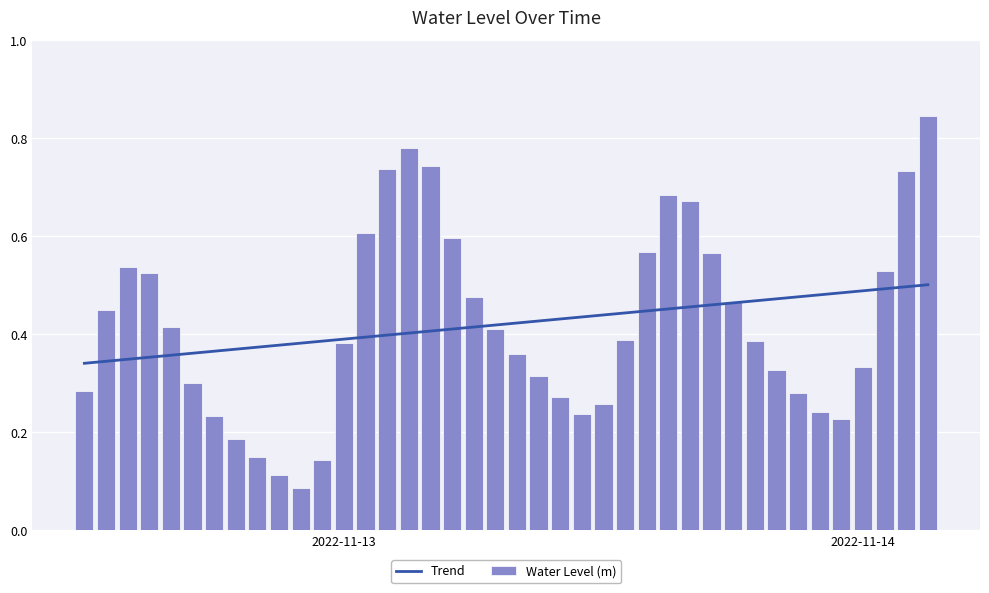

Rank the series by their maximum value, from lowest to highest.

Trend, Water Level (m)